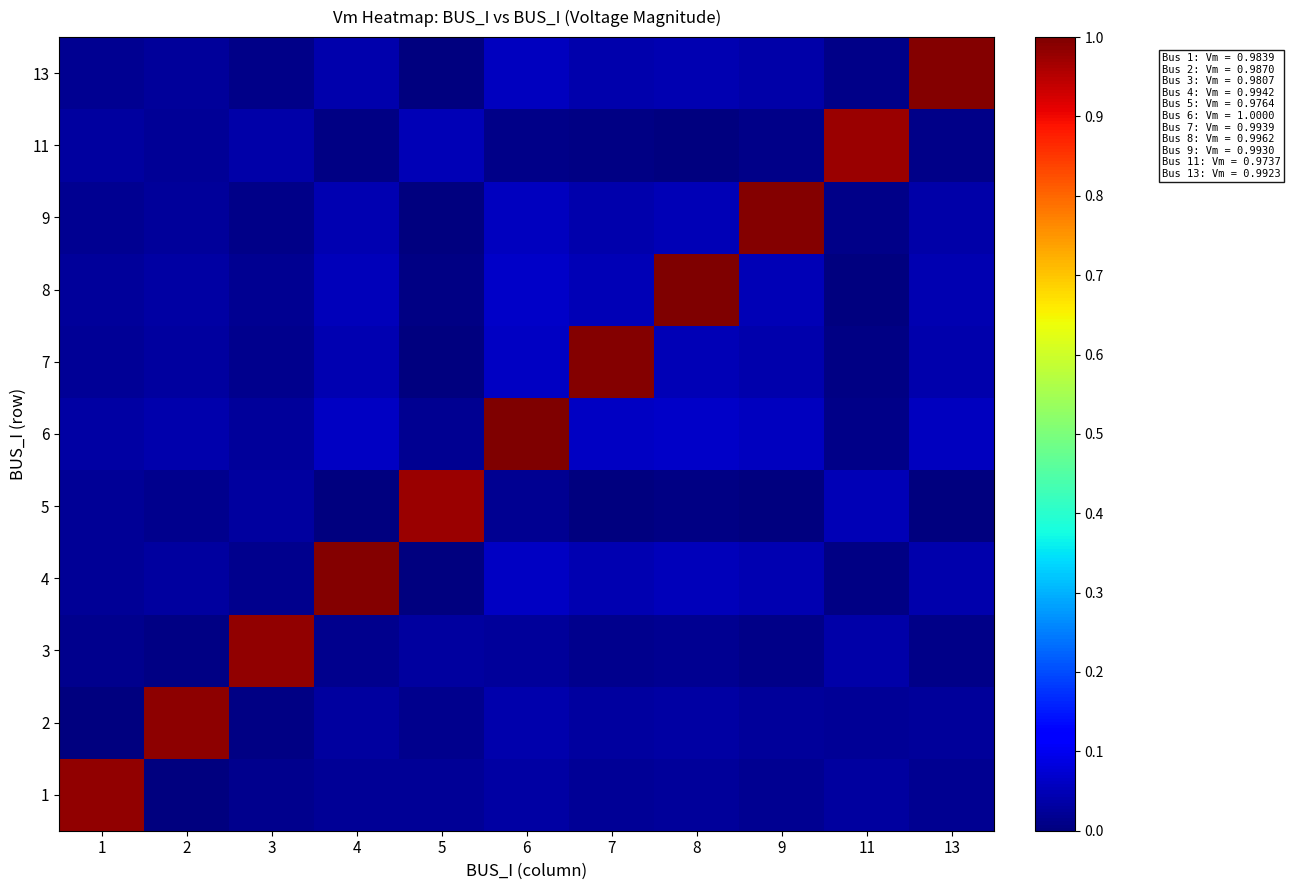

At how many categories does at least one series exceed 0?

11